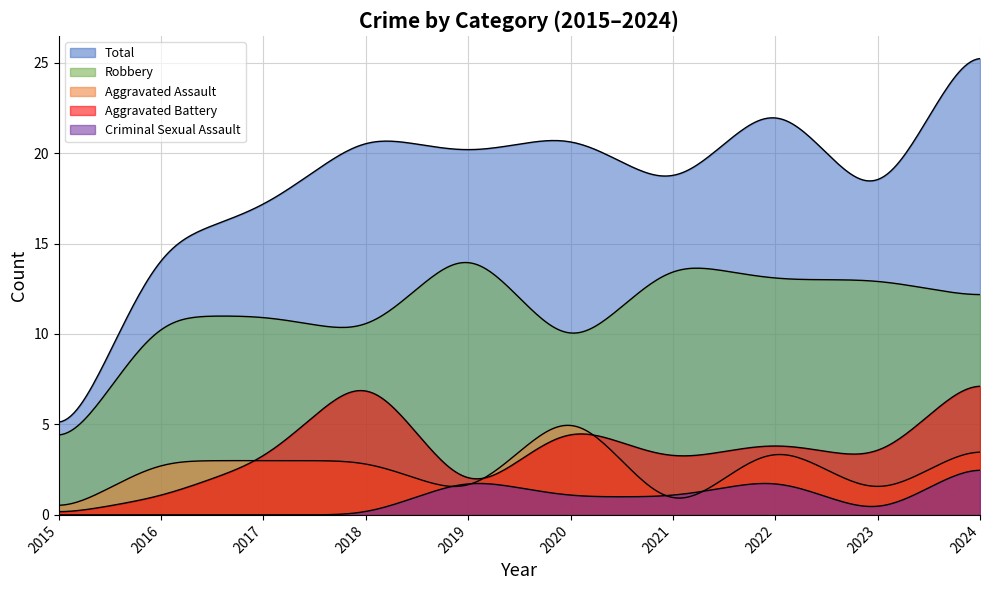

Which series has the largest range (max minus min)?

Total